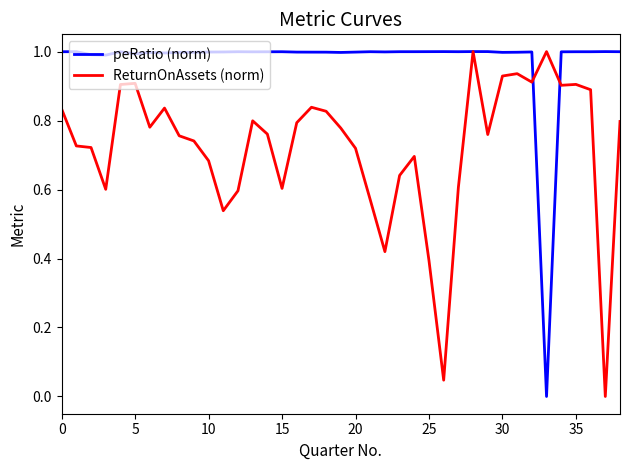

What is the highest value of the ReturnOnAssets (norm) series?

1.0